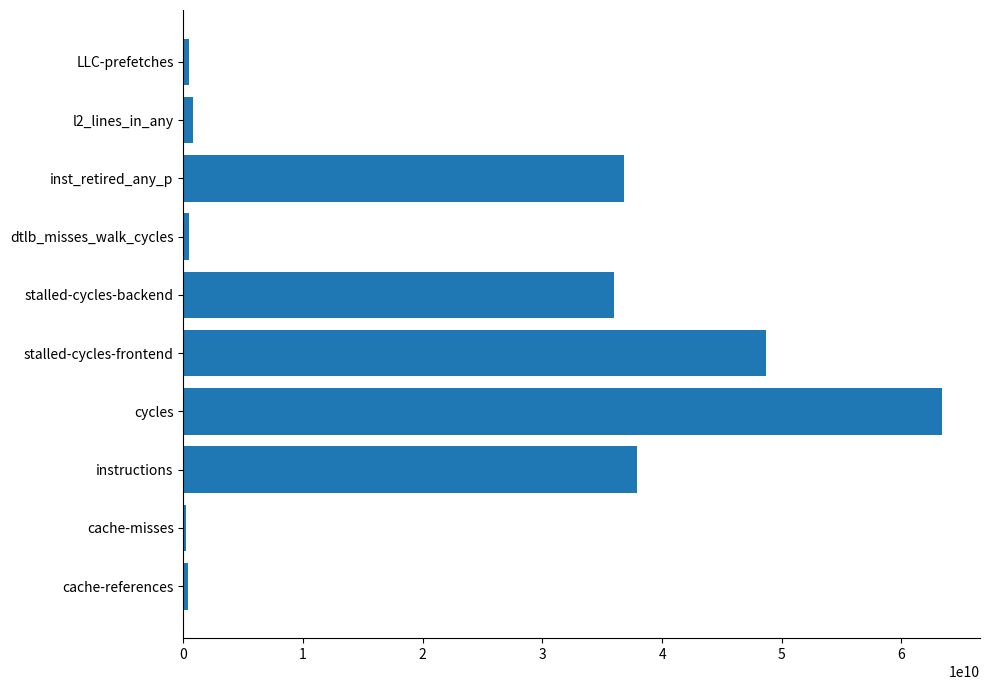

What is the greatest value displayed?

63391934729